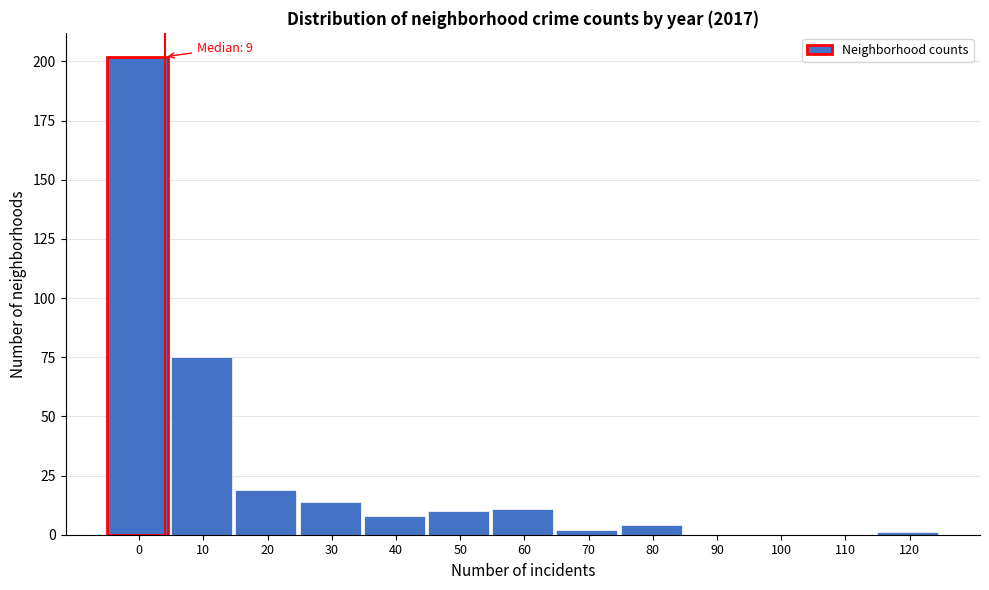

Reading left to right, transcribe all the data shown in this chart.

0=202	10=75	20=19	30=14	40=8	50=10	60=11	70=2	80=4	90=0	100=0	110=0	120=1